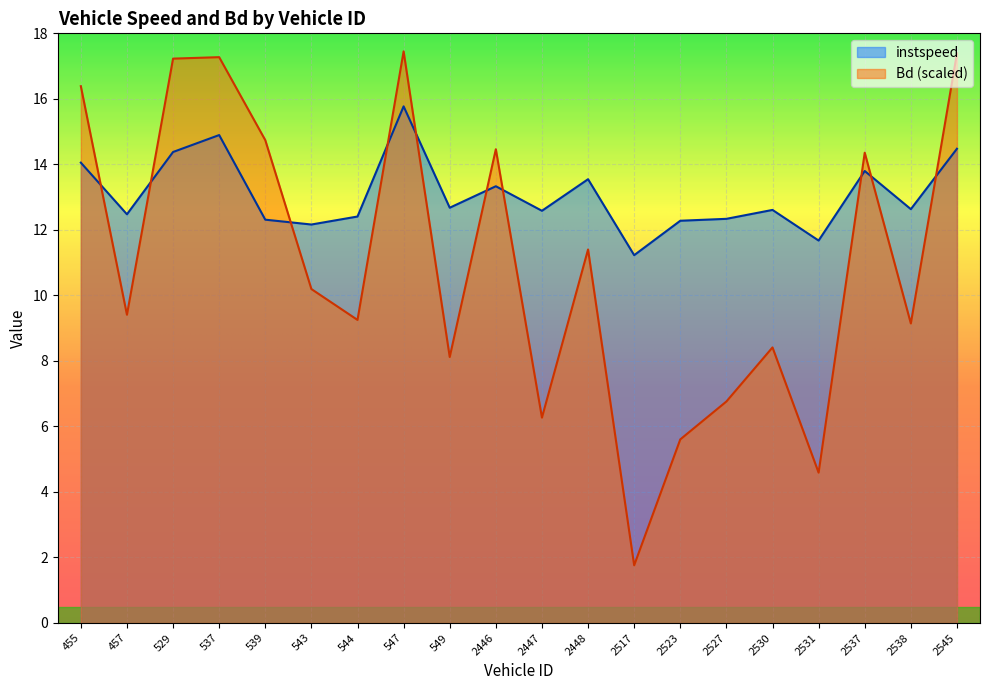

The value of instspeed at 537 is 20.0. True or false?

False